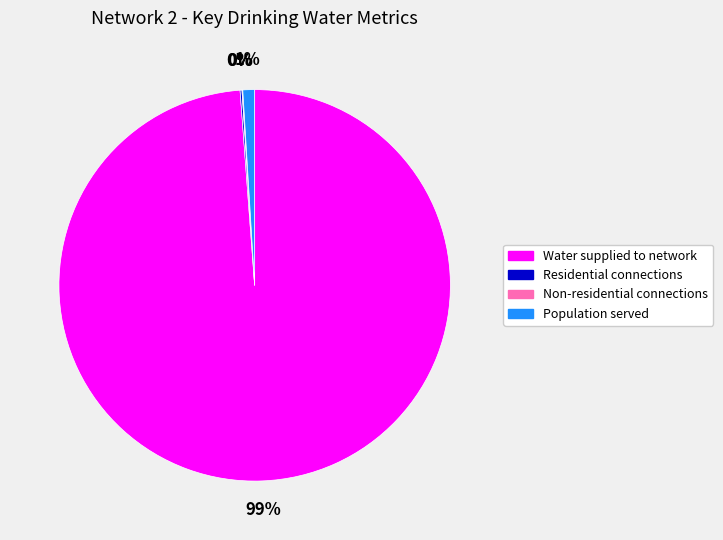

What is the majority slice?

Water supplied to network